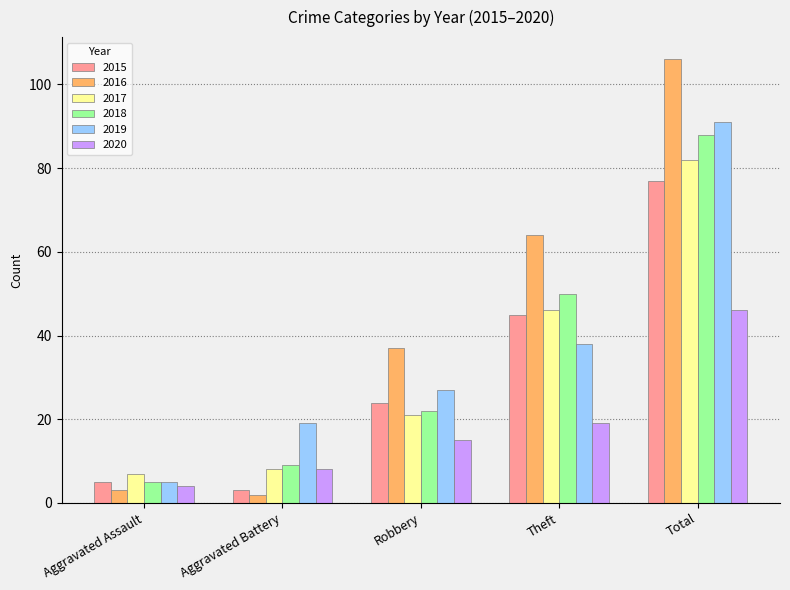

Count the number of data series in this chart.

6